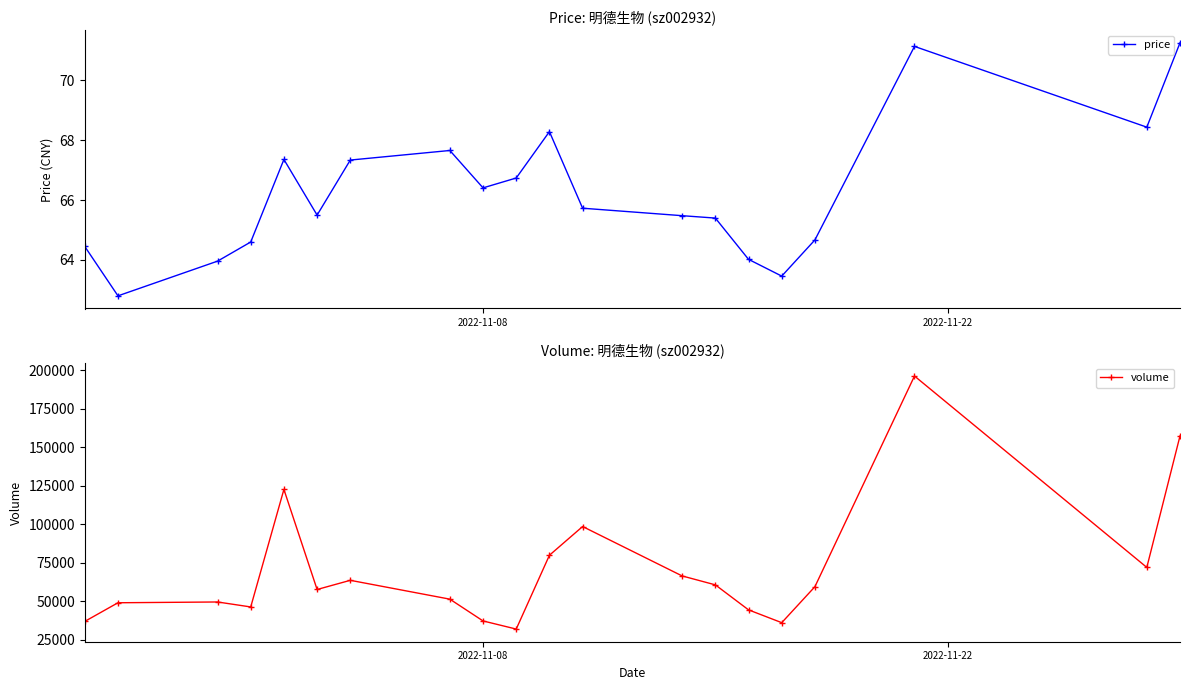

At how many categories does at least one series exceed 189211?

1